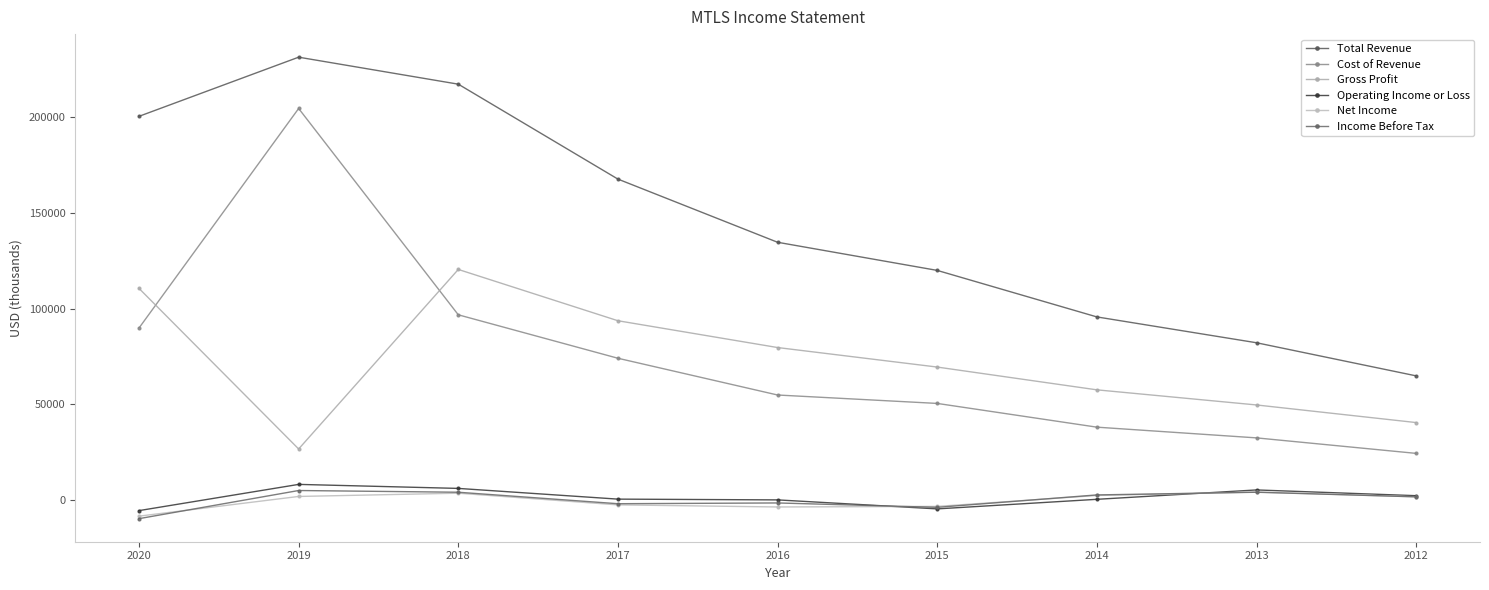

How many categories are shown in the chart?

9